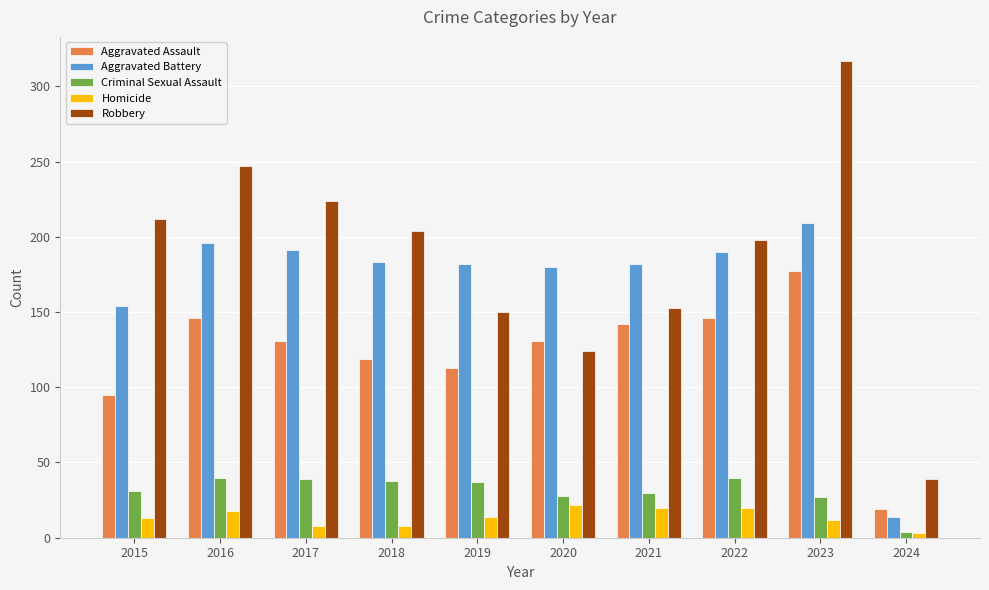

At which label does Criminal Sexual Assault first exceed 37?

2016